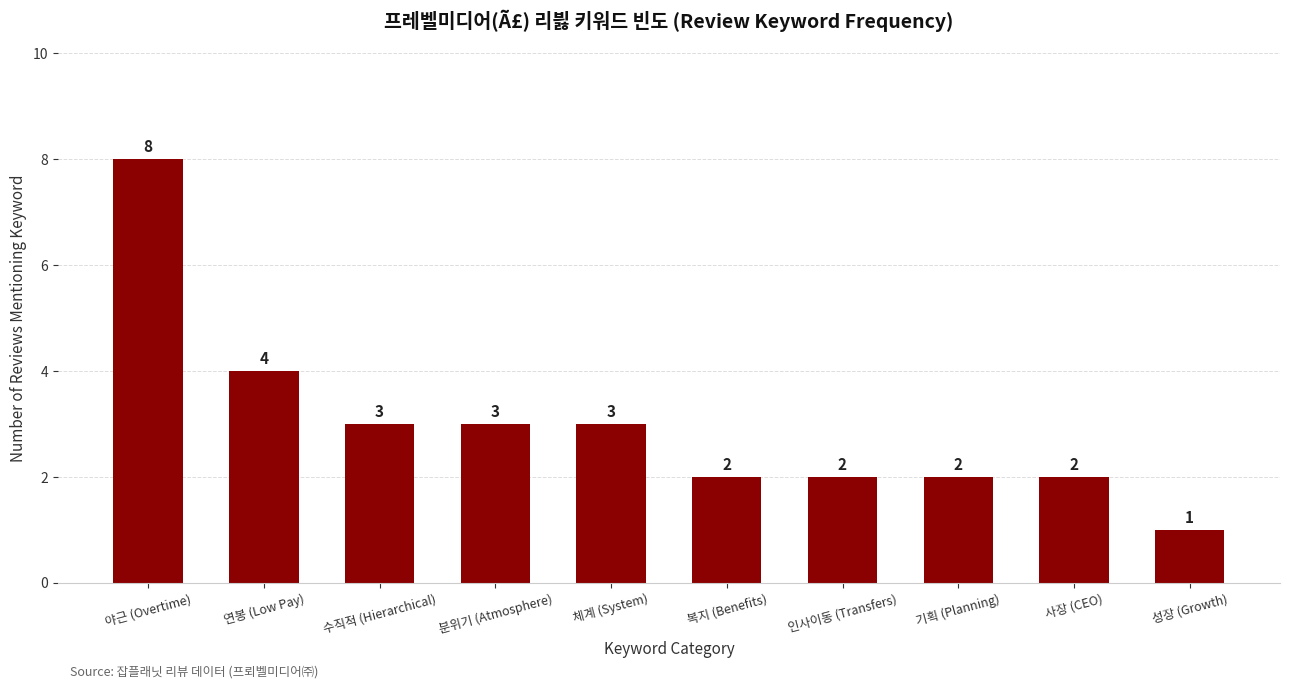

What position from the left is 수직적 (Hierarchical)?

3